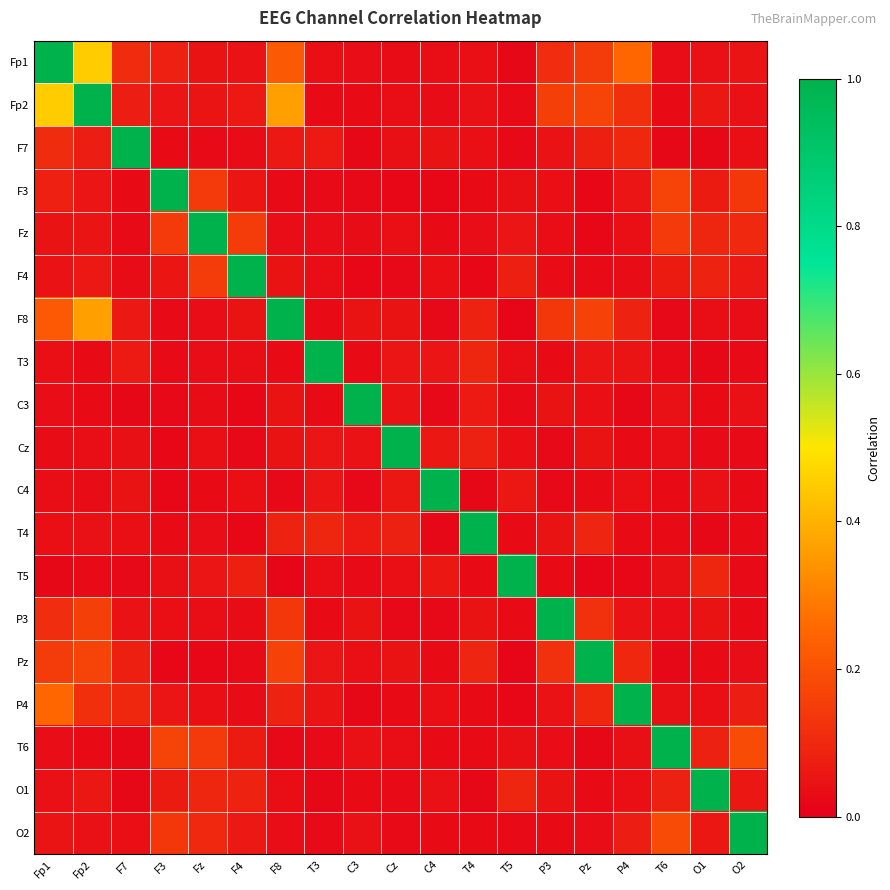

Which label corresponds to the largest value in the chart?

Fp1